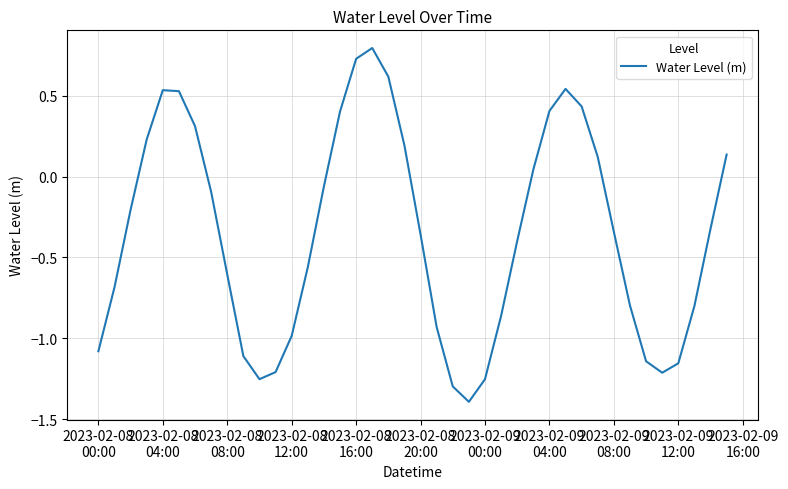

What is the difference between the maximum and minimum values?

2.2